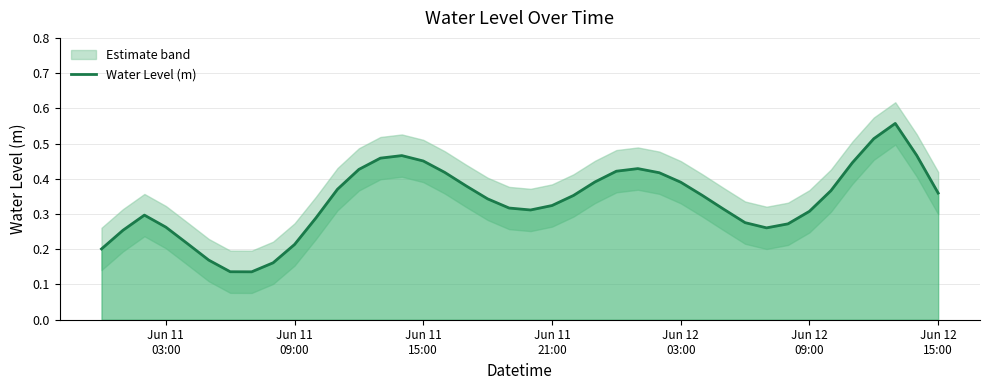

Reading left to right, list all the values displayed in this chart.

0.2	0.3	0.3	0.3	0.2	0.2	0.1	0.1	0.2	0.2	0.3	0.4	0.4	0.5	0.5	0.5	0.4	0.4	0.3	0.3	0.3	0.3	0.4	0.4	0.4	0.4	0.4	0.4	0.4	0.3	0.3	0.3	0.3	0.3	0.4	0.4	0.5	0.6	0.5	0.4